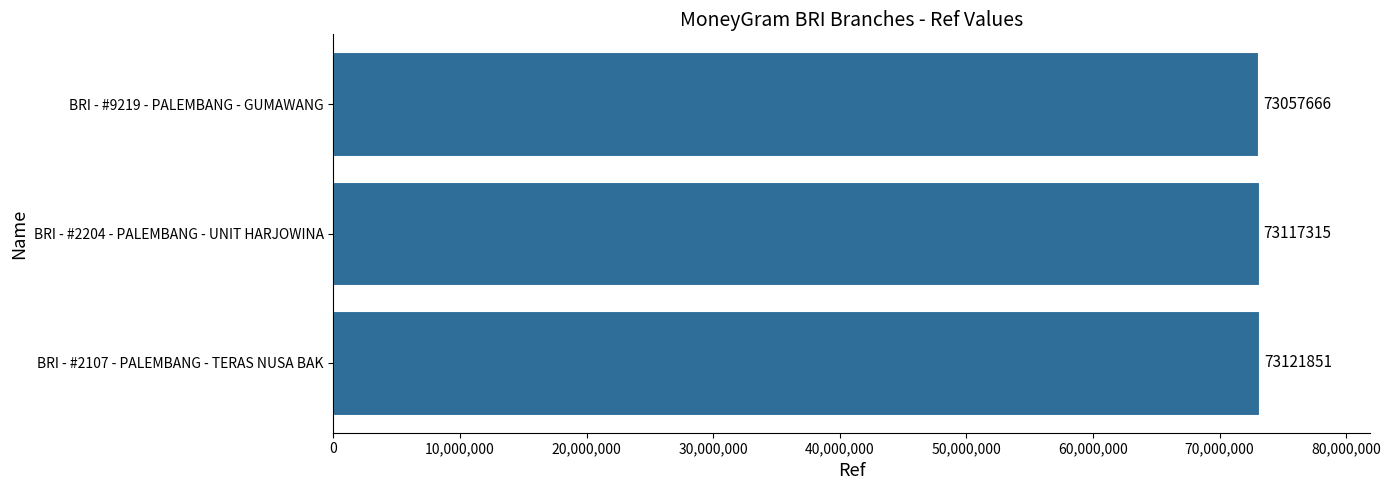

What is the difference between the second highest and minimum values?

59649